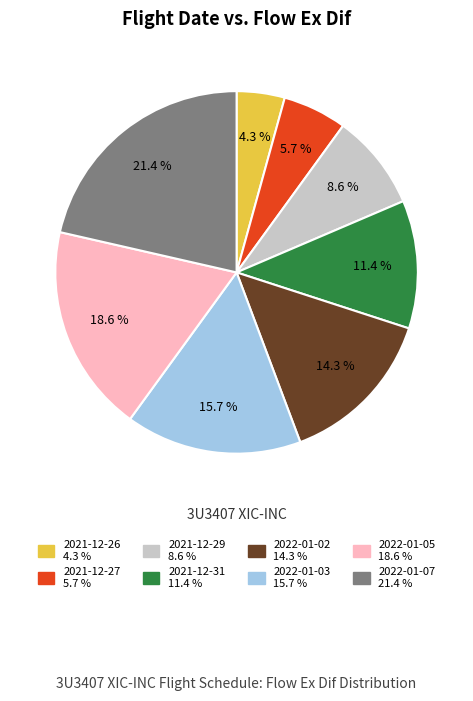

Is it true that 2022-01-05 is 19% of the pie?

True